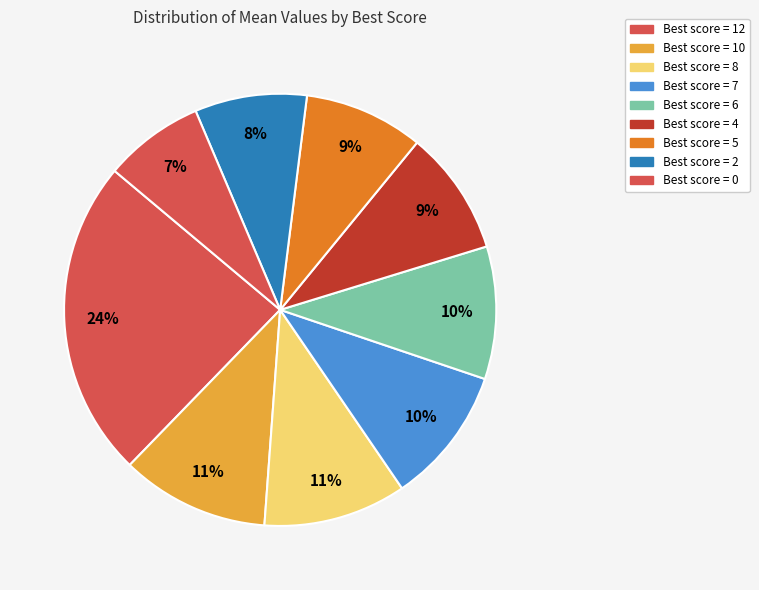

Which category has the biggest portion of the pie?

12